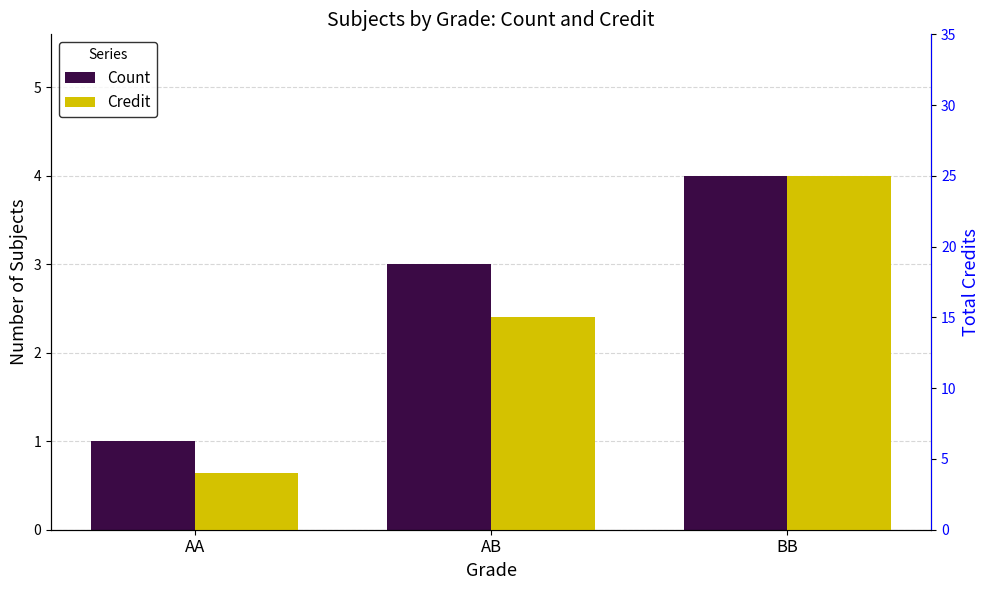

What is the maximum value for Credit?

25